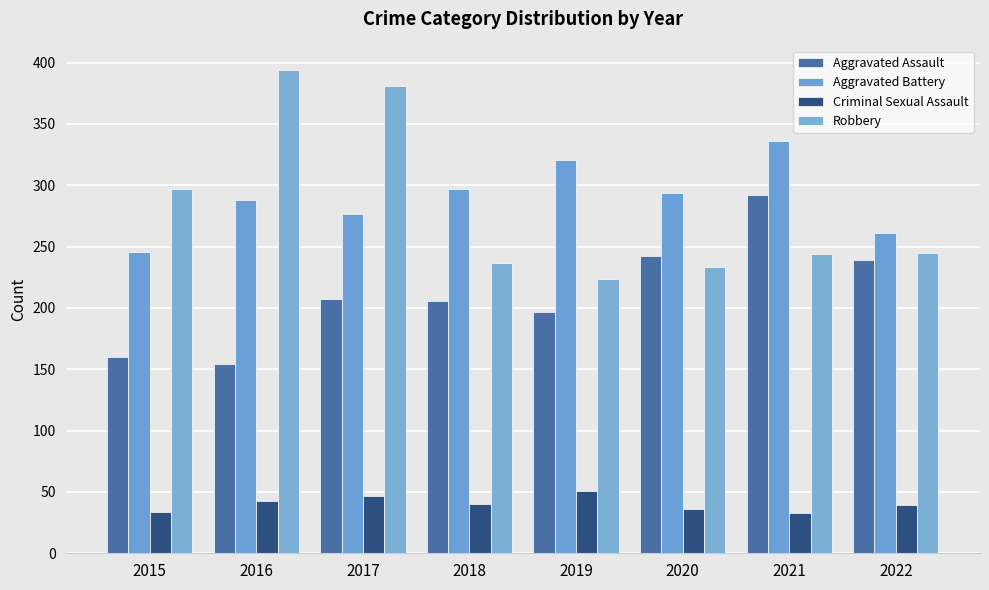

What is the approximate value of Robbery at 2022?

245